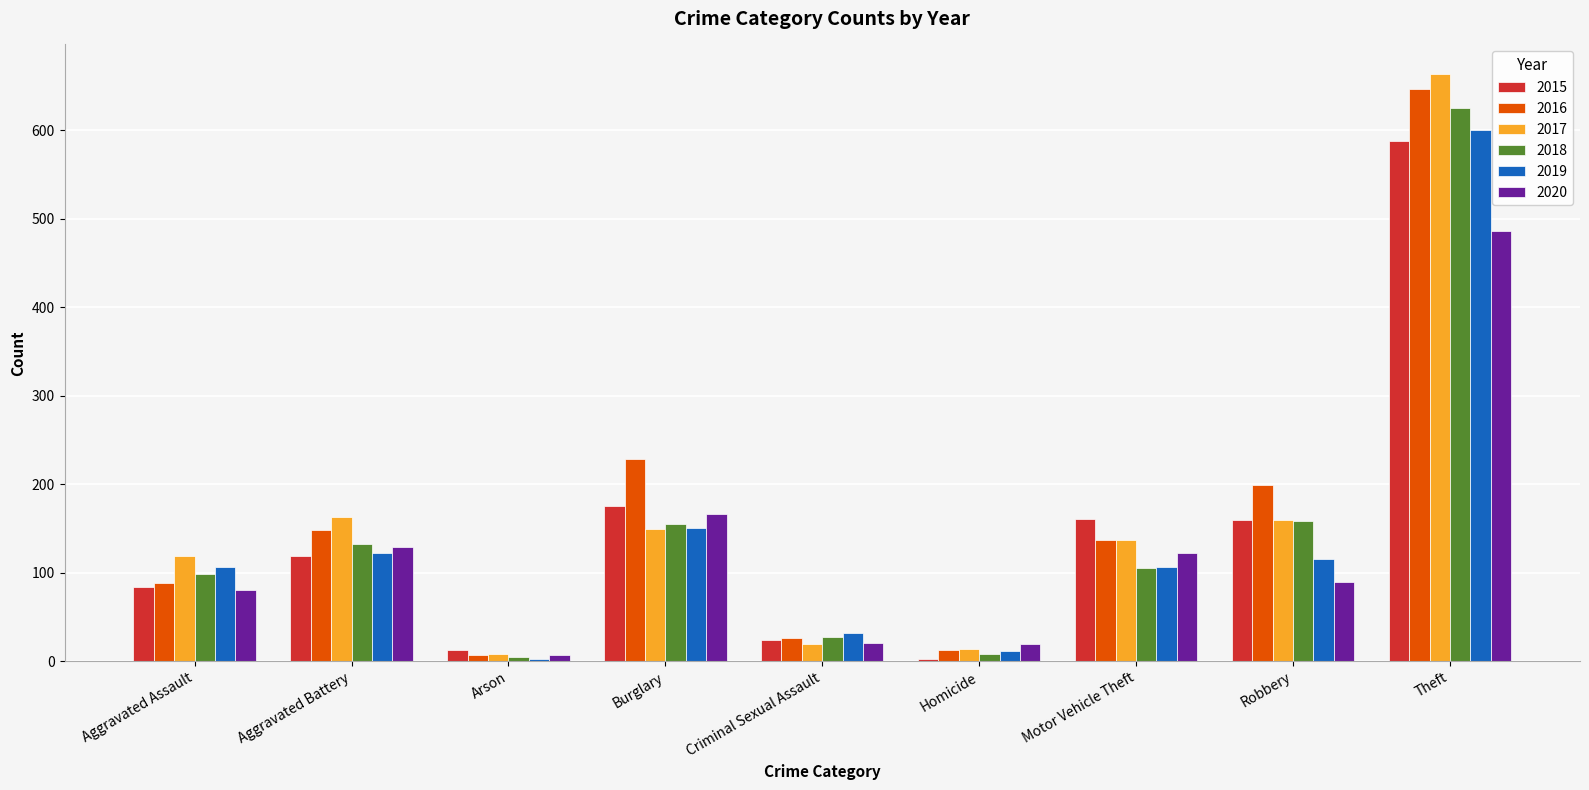

Are the bars horizontal?

No